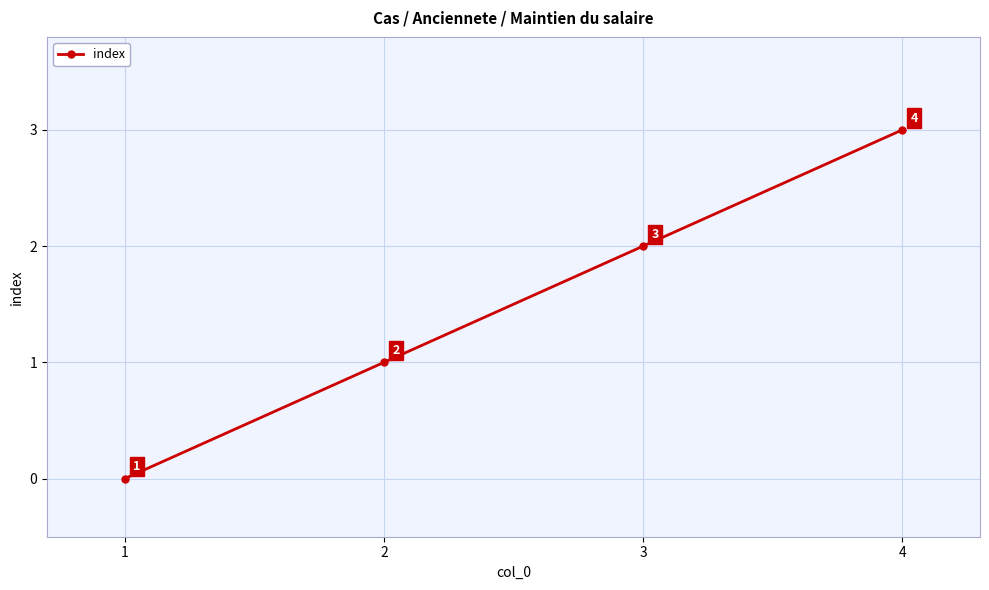

Reading left to right, what are all the values shown in this chart?

0	1	2	3